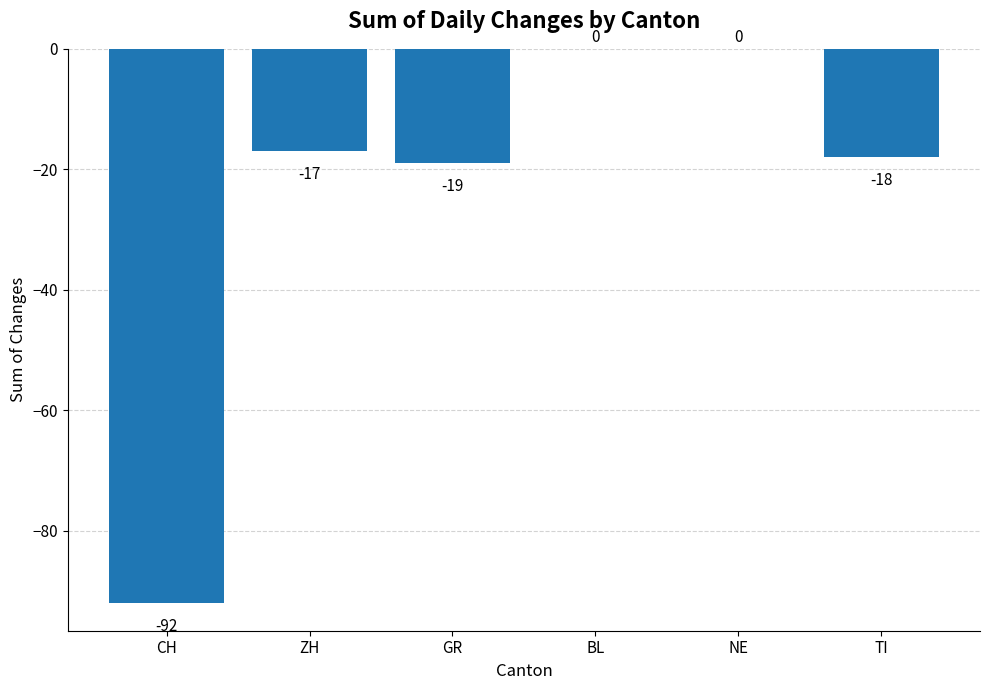

What is the change in value from CH to ZH?

+75